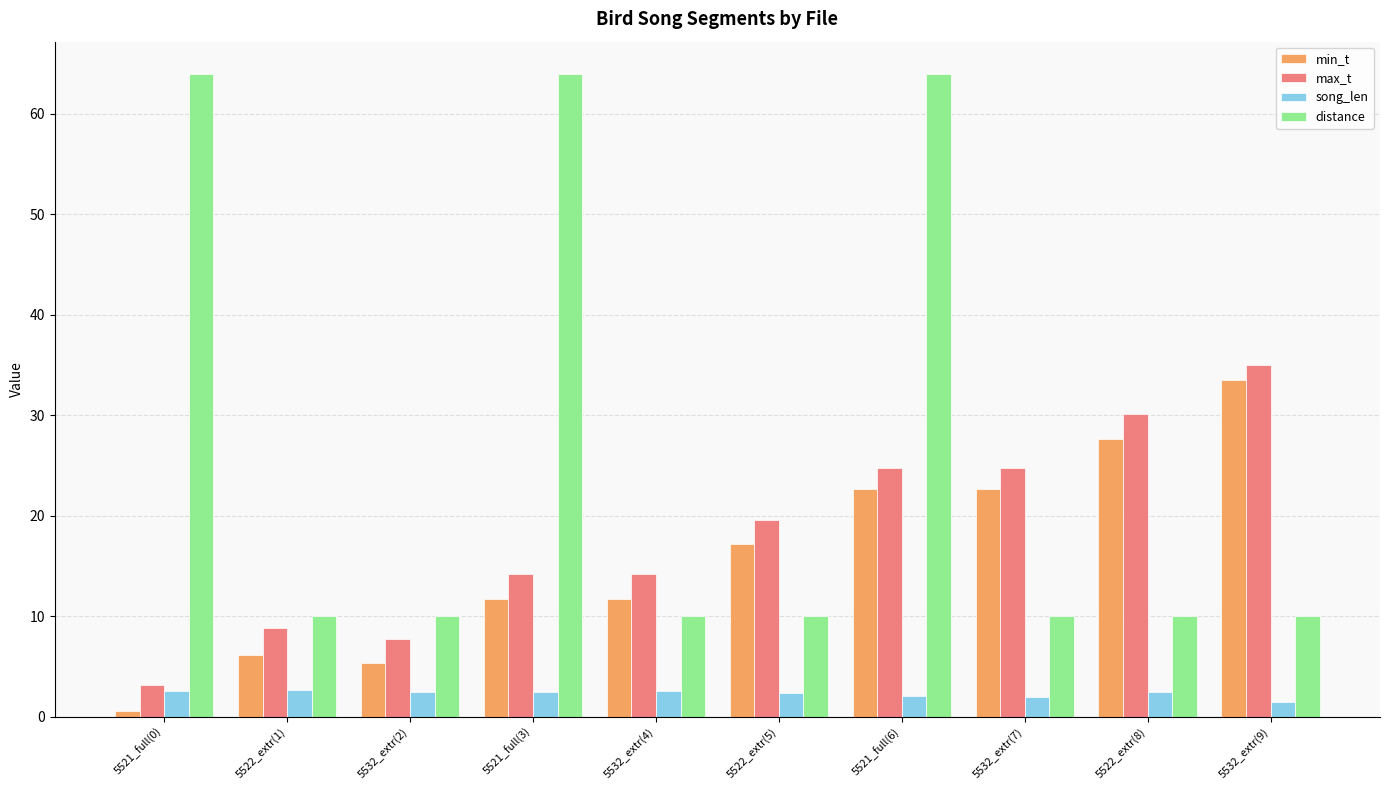

Which series has the largest range (max minus min)?

distance